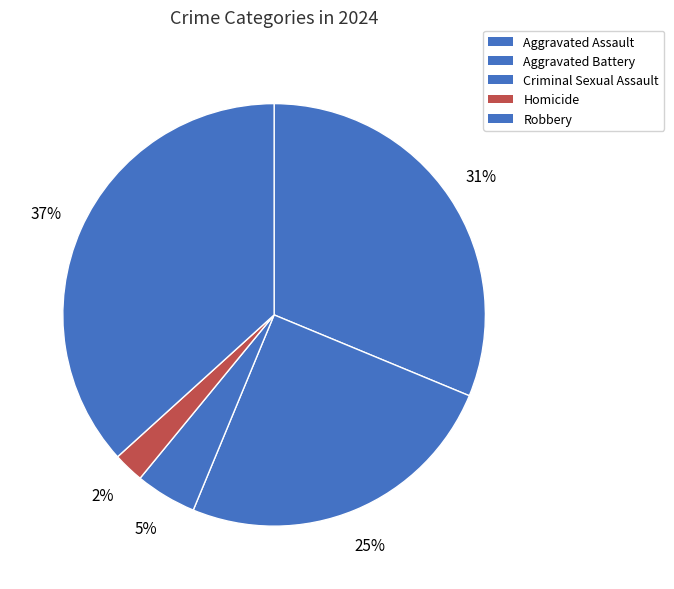

Does Aggravated Assault account for over 50% of the chart?

No